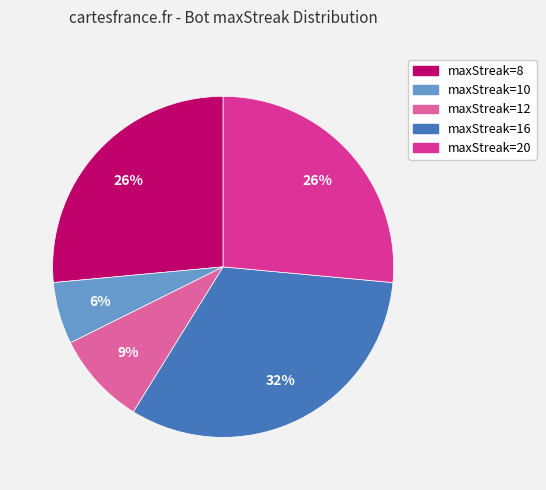

To the nearest percent, what is the difference between the largest and smallest slice percentages?

26%